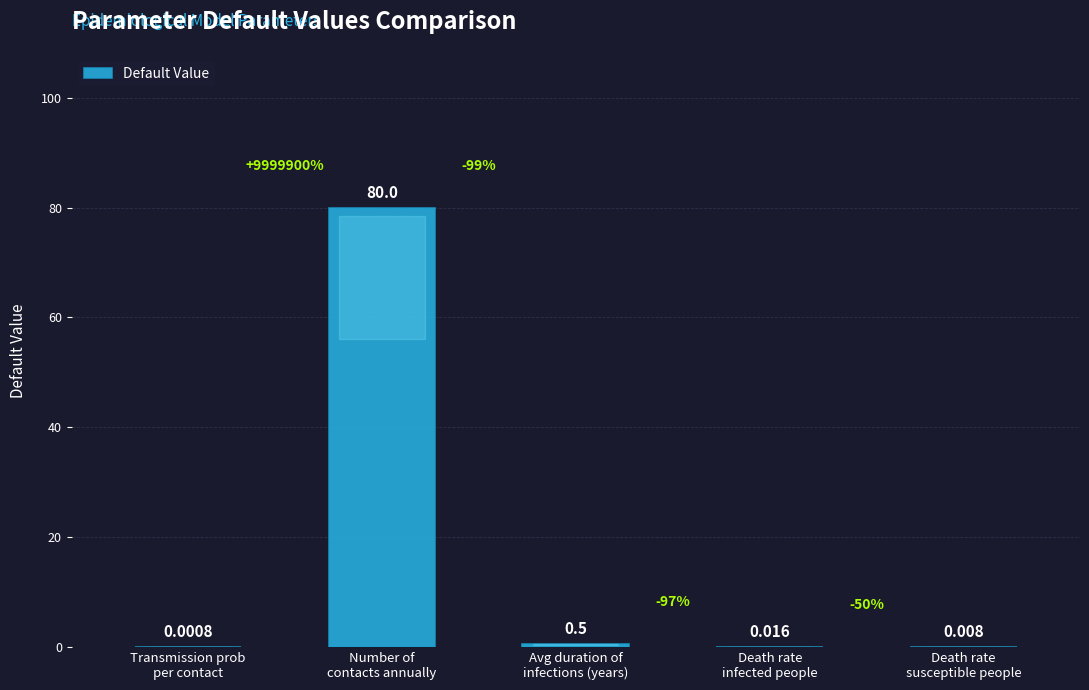

Does the chart contain stacked bars?

No